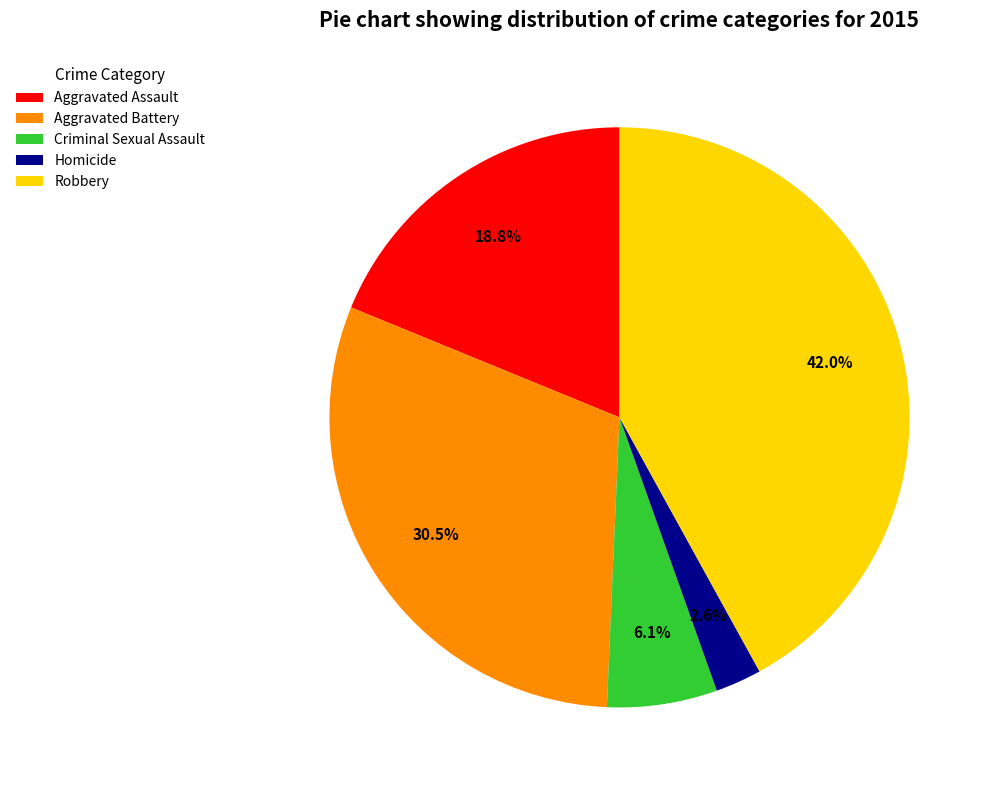

Combined, do Aggravated Battery and Homicide account for over 50%?

No